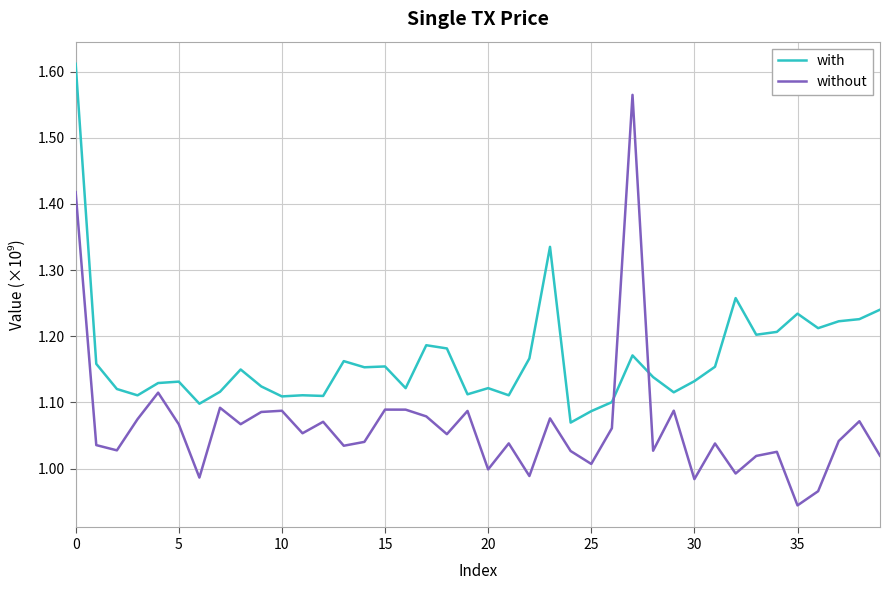

True or false: with has more than 0 points higher than both neighbors.

True